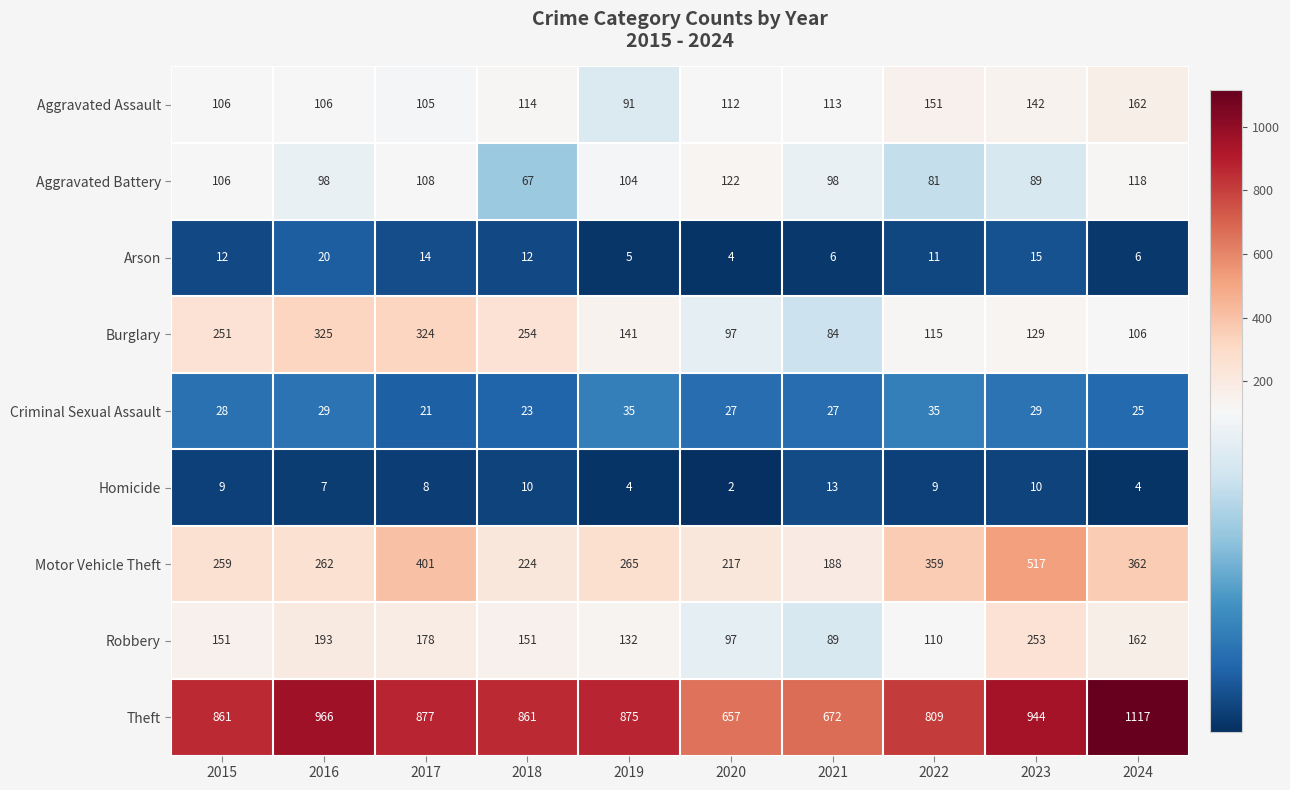

What is the difference between the highest and lowest values at 2017?

869